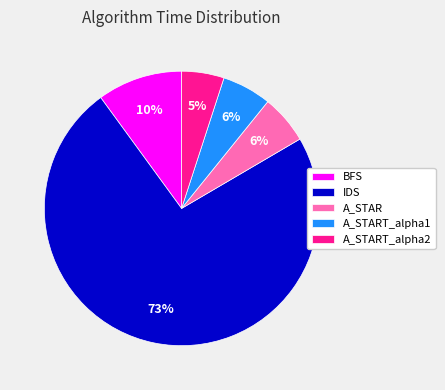

To the nearest percent, what is the combined percentage of A_START_alpha1 and BFS?

16%